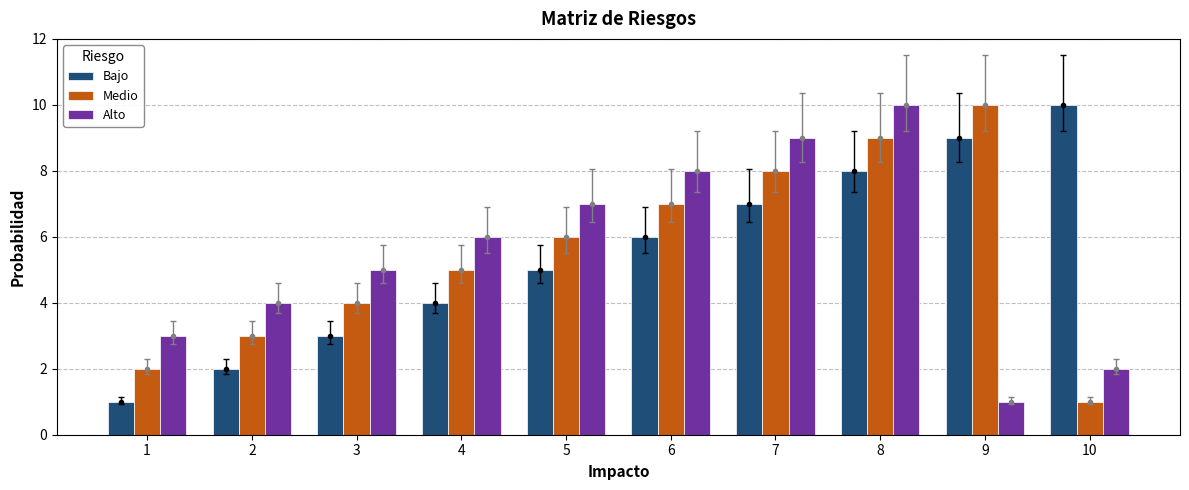

At which category is the sum across all series the highest?

8